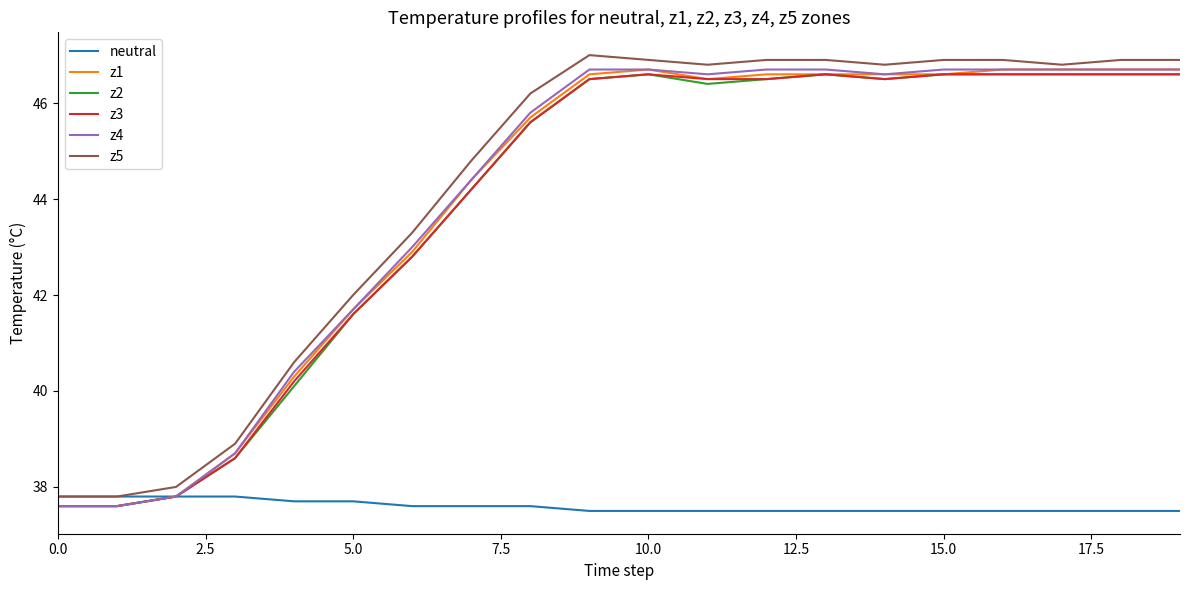

What is the minimum value shown in the chart?

37.5